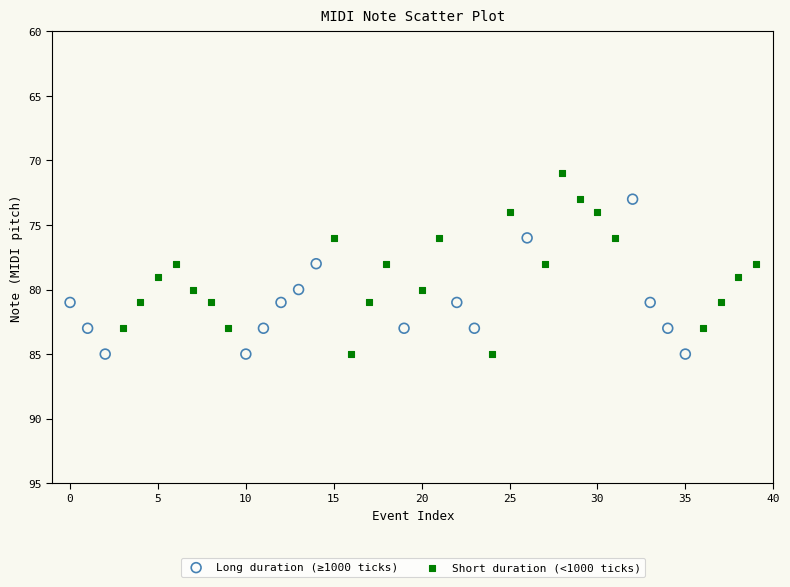

Which series contains the lowest Y value?

Short duration (<1000 ticks)